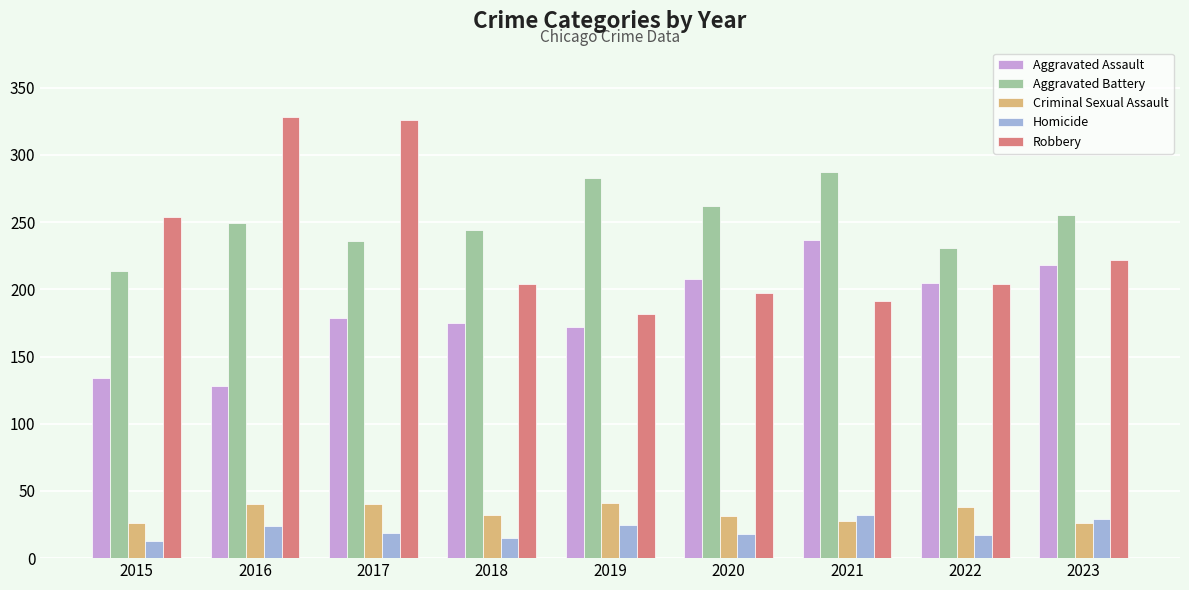

Is it true that Aggravated Assault equals 179 at 2017?

True